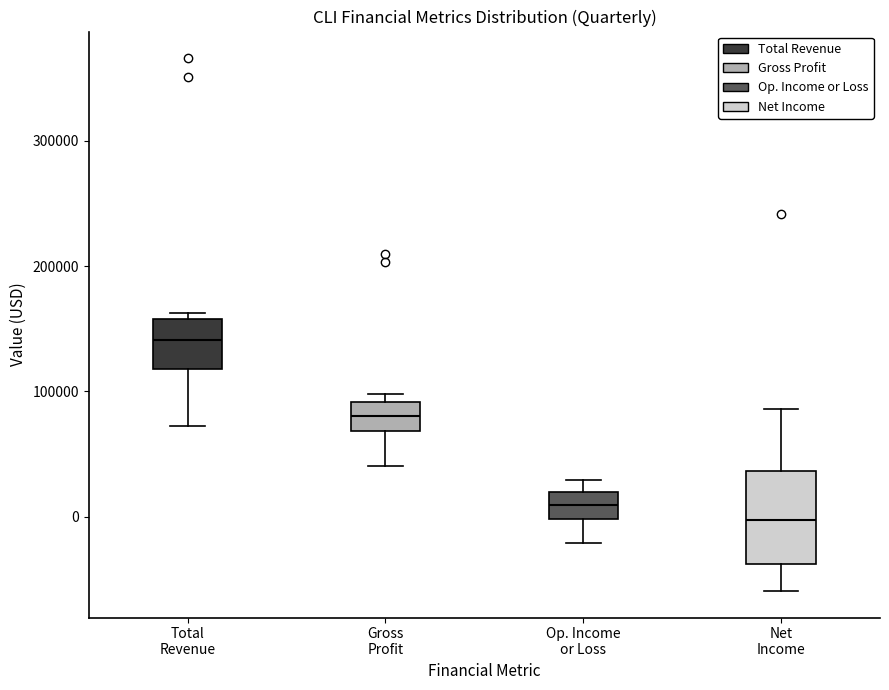

Comparing the boxes themselves (not the whiskers), which one is the tallest?

Net Income